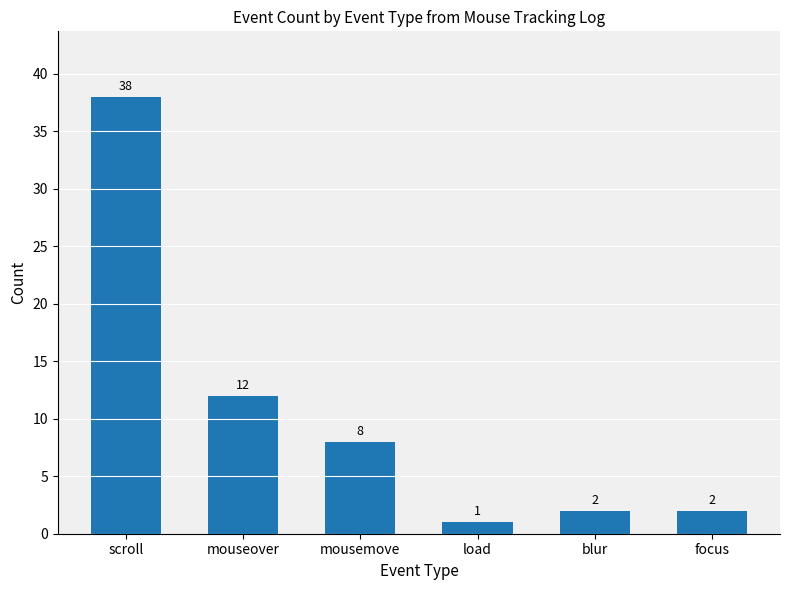

Does the chart contain any negative values?

No